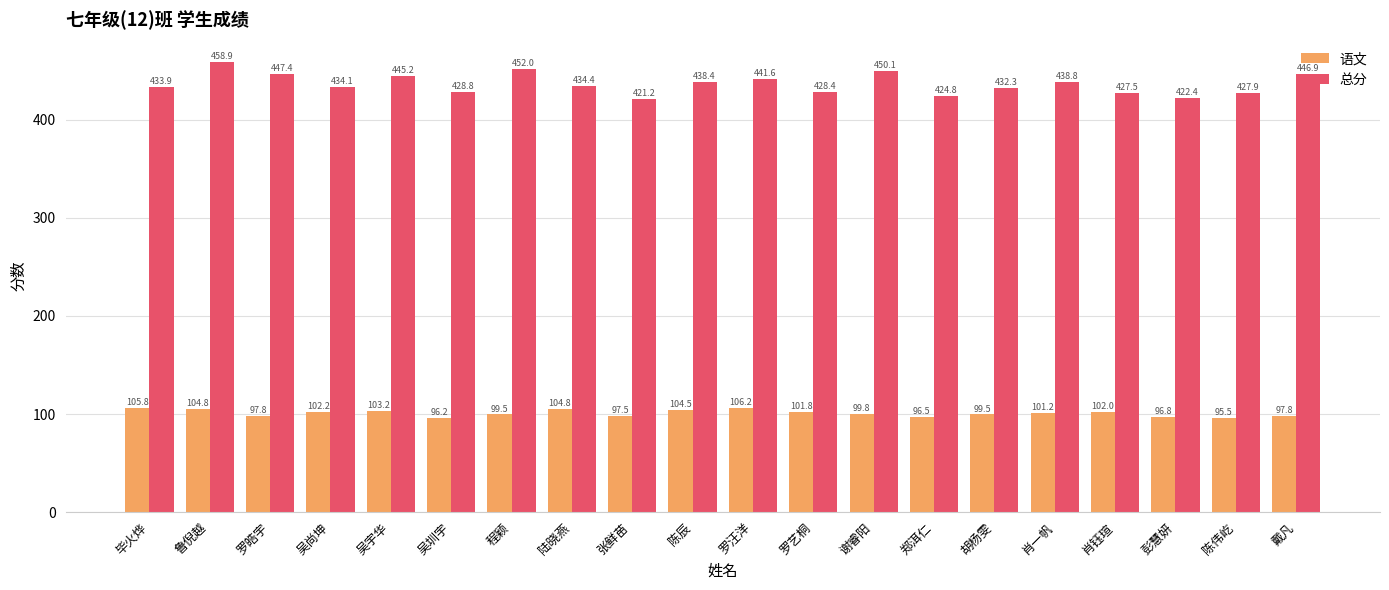

The value of 语文 at 肖钰瑄 is 65.5. True or false?

False